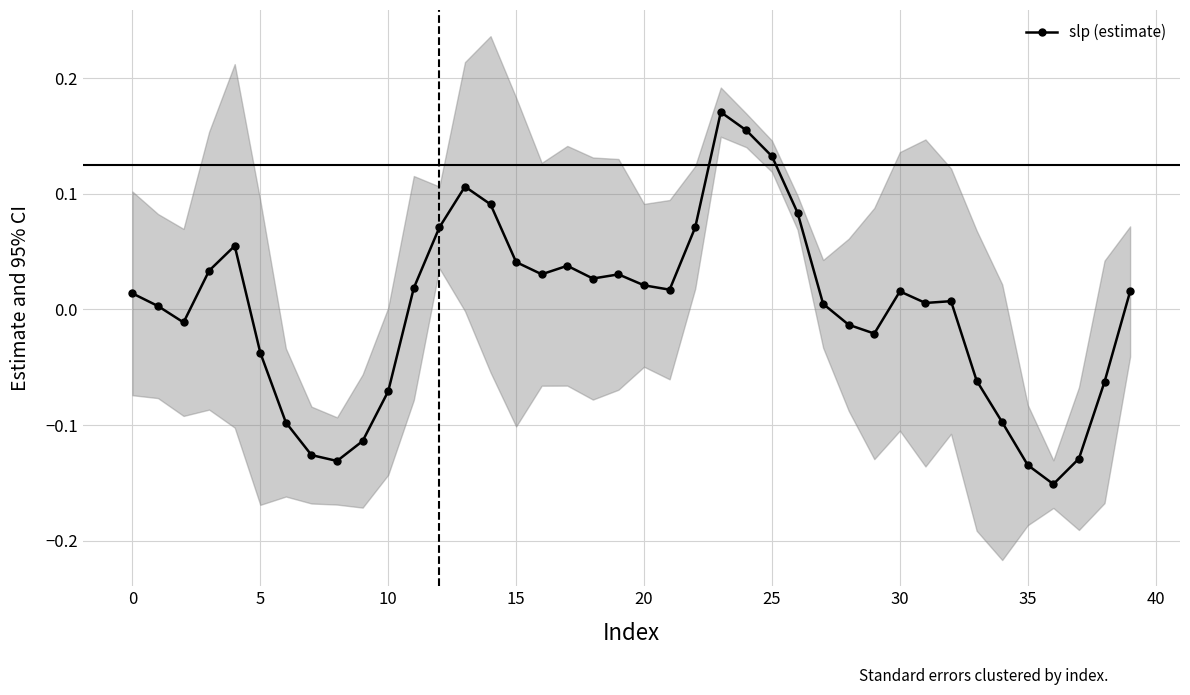

Reading left to right, list all the values displayed in this chart.

0.0	0.0	-0.0	0.0	0.1	-0.0	-0.1	-0.1	-0.1	-0.1	-0.1	0.0	0.1	0.1	0.1	0.0	0.0	0.0	0.0	0.0	0.0	0.0	0.1	0.2	0.2	0.1	0.1	0.0	-0.0	-0.0	0.0	0.0	0.0	-0.1	-0.1	-0.1	-0.2	-0.1	-0.1	0.0